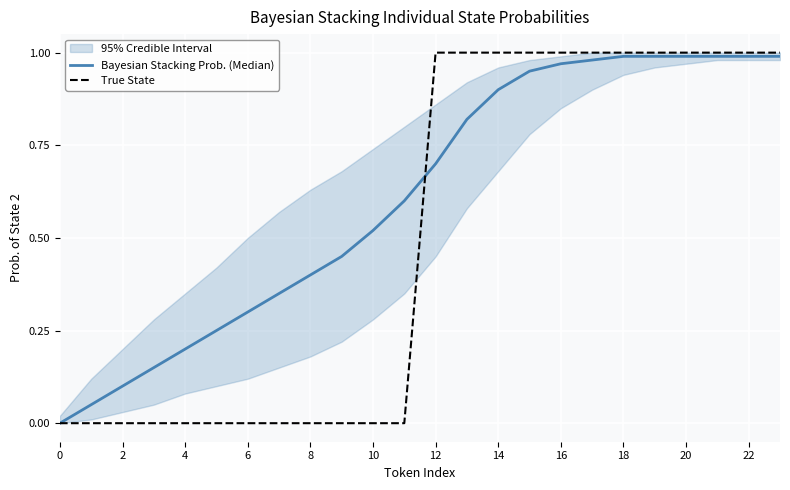

The True State series shows 0.0 at 4. True or false?

True